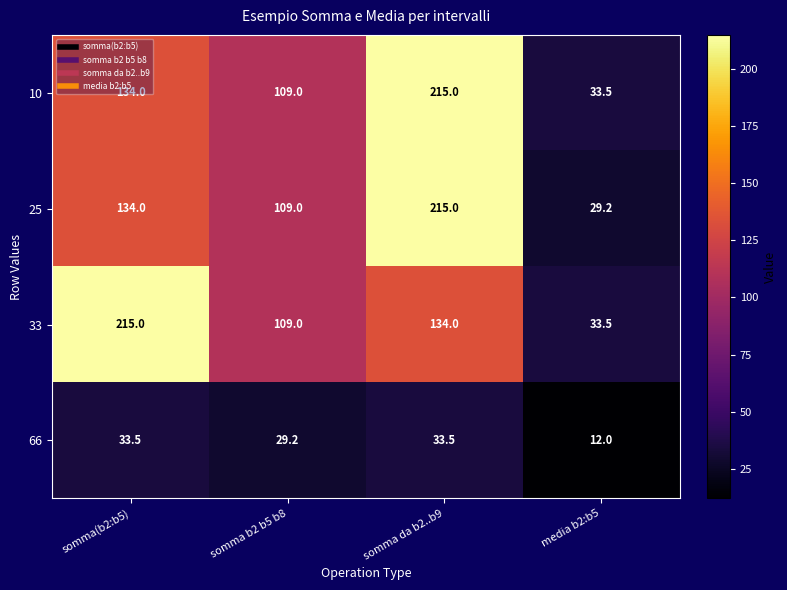

What is the difference between the highest and lowest values at somma b2 b5 b8?

79.8